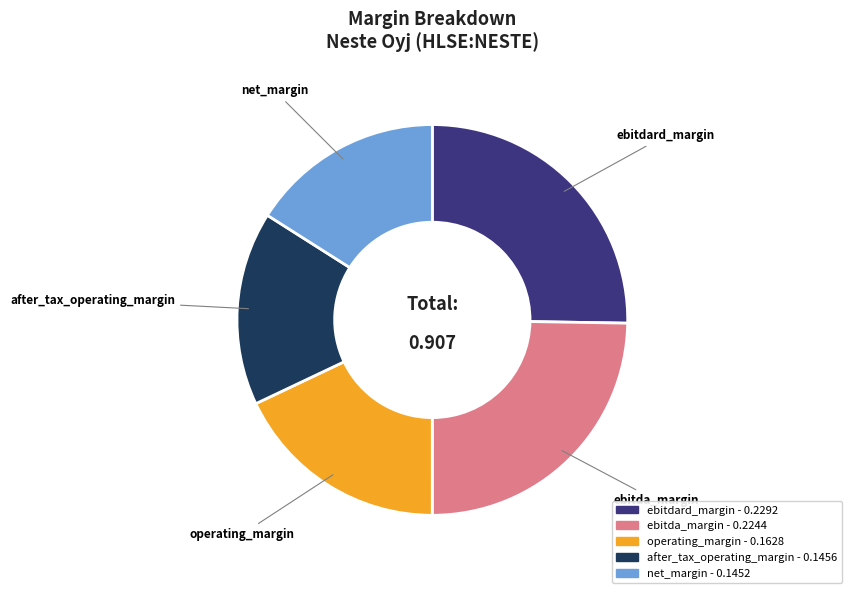

Is it true that operating_margin is 5% of the pie?

False